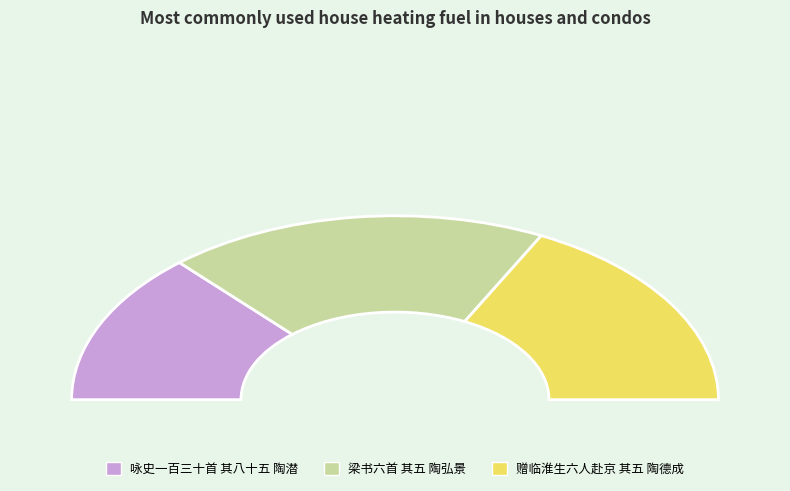

Combined, do 梁书六首 其五 陶弘景 and 赠临淮生六人赴京 其五 陶德成 account for over 50%?

Yes